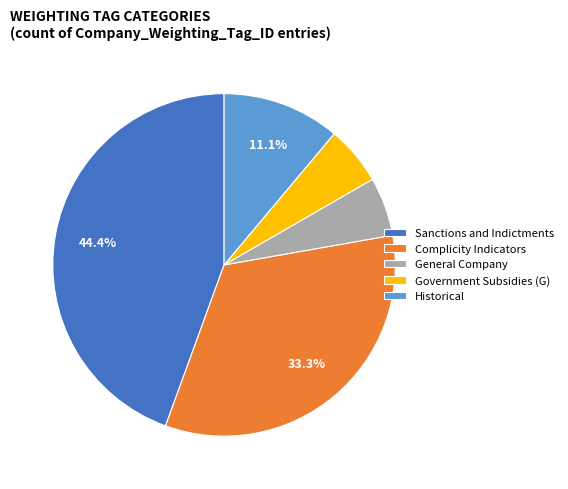

To the nearest percent, what is the difference between the General Company and Sanctions and Indictments slice percentages?

39%